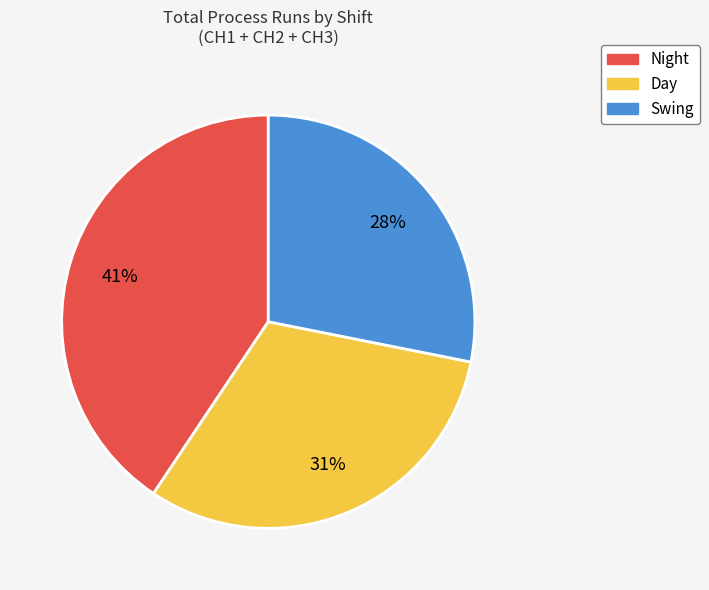

To the nearest percent, what is the combined percentage of Night and Swing?

69%